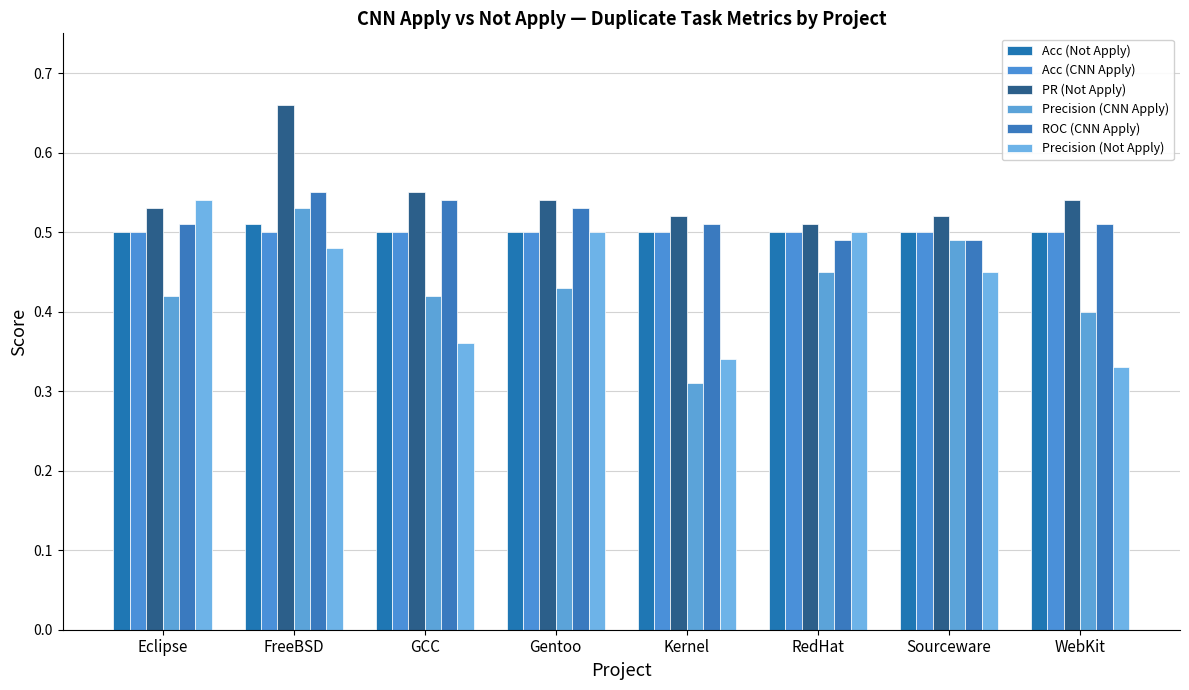

What are all the series names shown in the legend?

Acc (Not Apply), Acc (CNN Apply), PR (Not Apply), Precision (CNN Apply), ROC (CNN Apply), Precision (Not Apply)